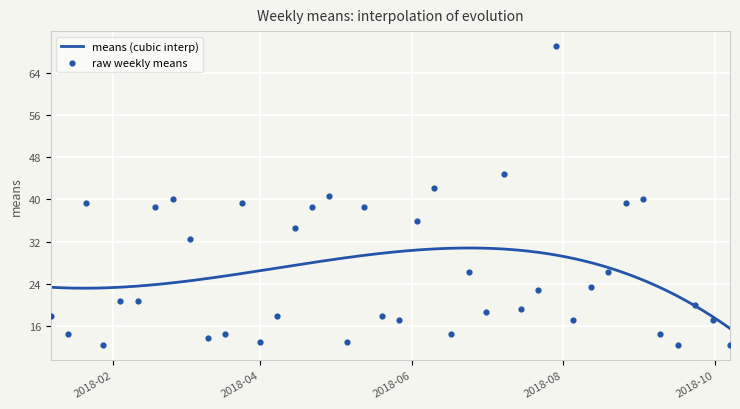

Approximately how many times larger is the value at 2018-02-25 compared to 2018-07-29?

0.6